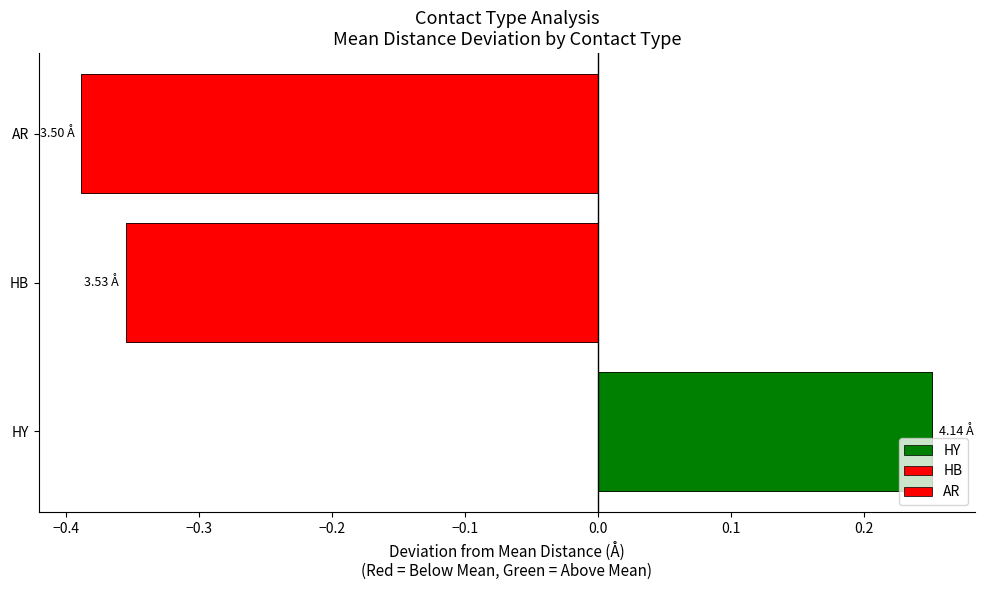

How many values are below 0?

2